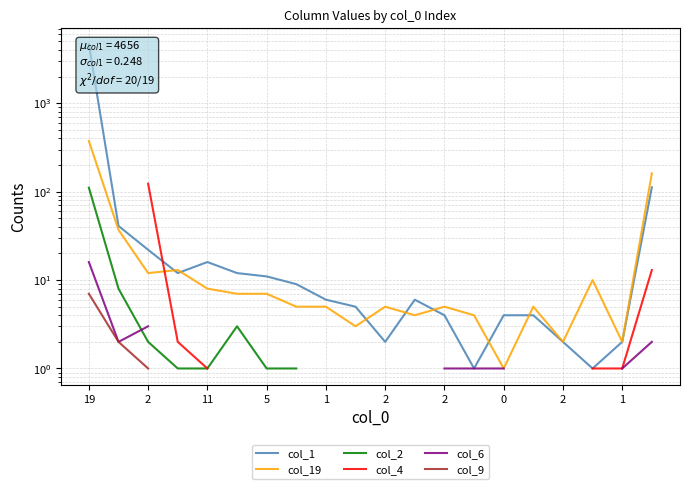

How many intersections are there between col_6 and col_2?

1